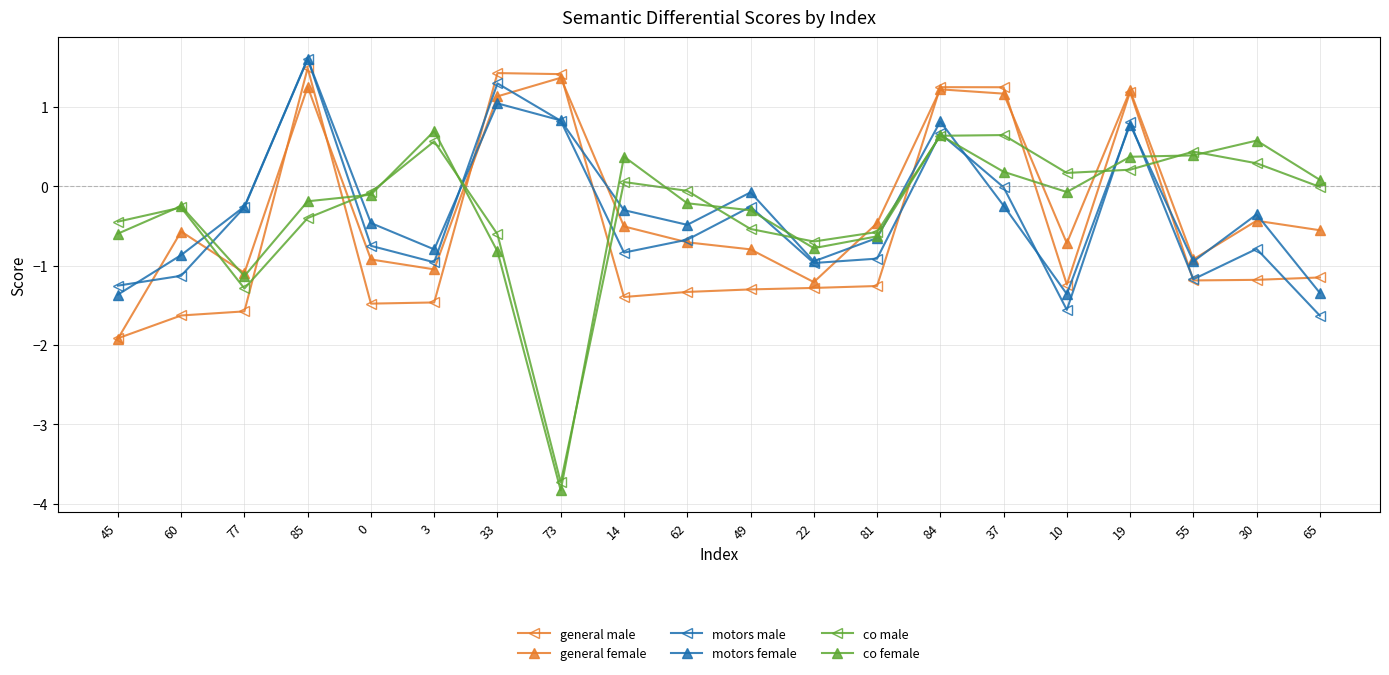

What is the value of the general male point at the 19th from the left?

-1.2